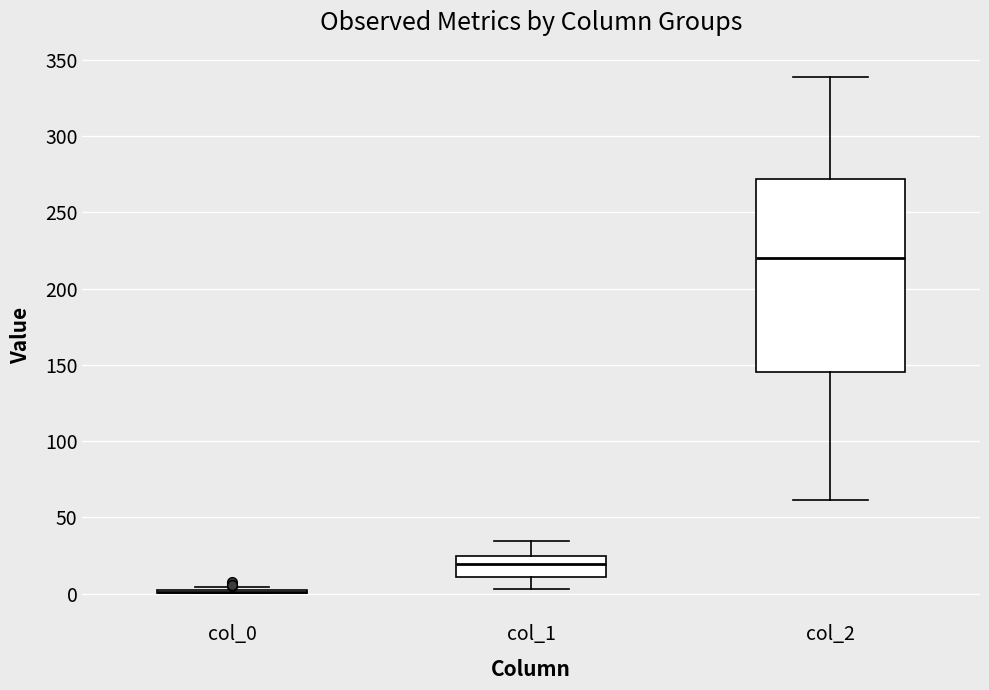

Reading left to right, transcribe this box plot: for each box, give where its median line is, the range the box spans, and where its two whiskers end, as read against the y-axis. The values are not printed on the chart, so give them approximately, as read against the axis.

col_0: box collapsed to a line at 0, whiskers 0 to 5
col_1: median 20, box 10 to 25, whiskers 5 to 35
col_2: median 220, box 145 to 270, whiskers 60 to 340